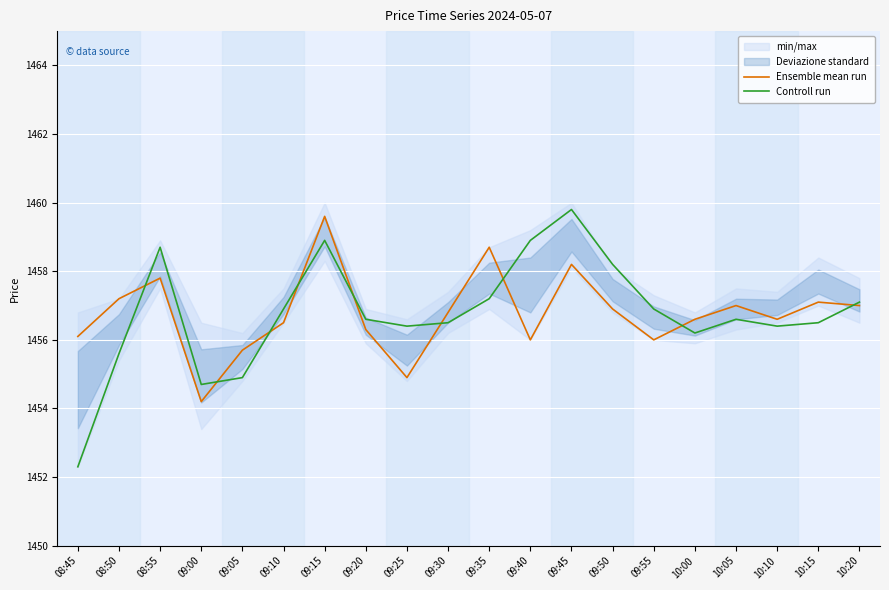

True or false: Ensemble mean run and Controll run intersect in this chart.

True